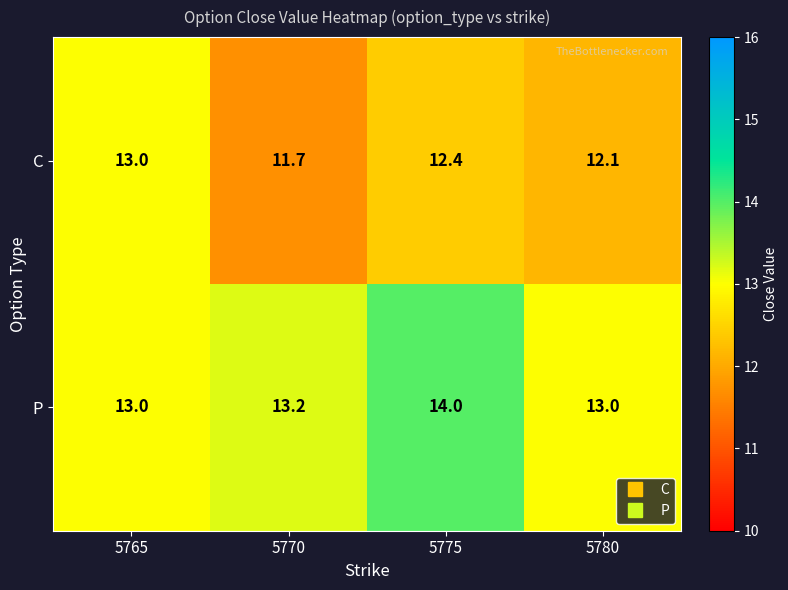

Reading left to right, list all the values displayed in this chart.

C: 5765=13.0	5770=11.7	5775=12.4	5780=12.1
P: 5765=13.0	5770=13.2	5775=14.0	5780=13.0